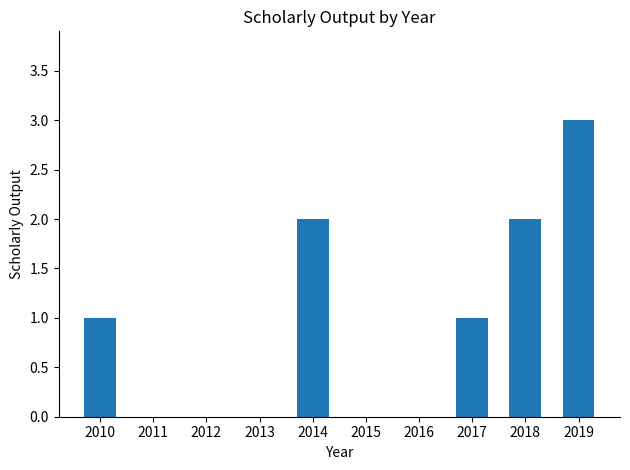

What is the maximum value shown in the chart?

3